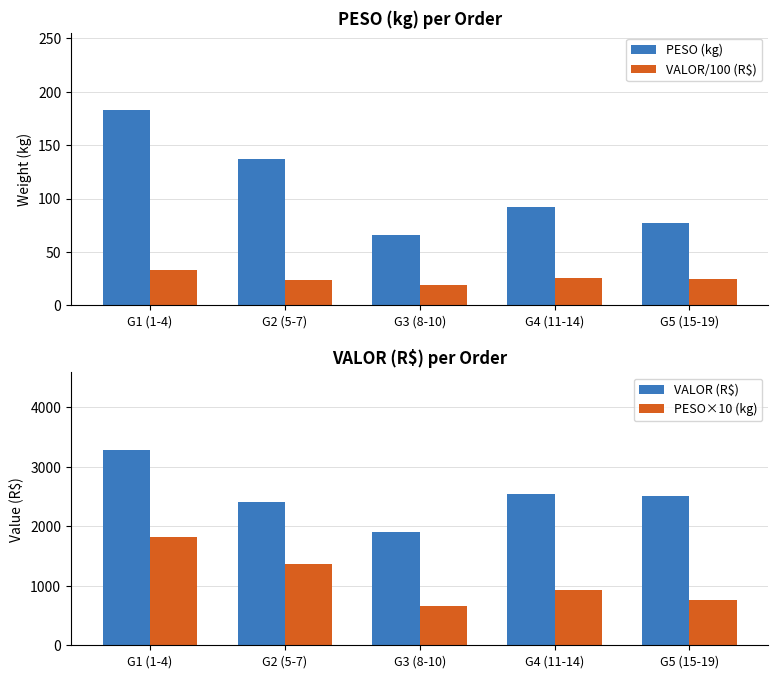

At which category is the sum across all series the highest?

G1 (1-4)